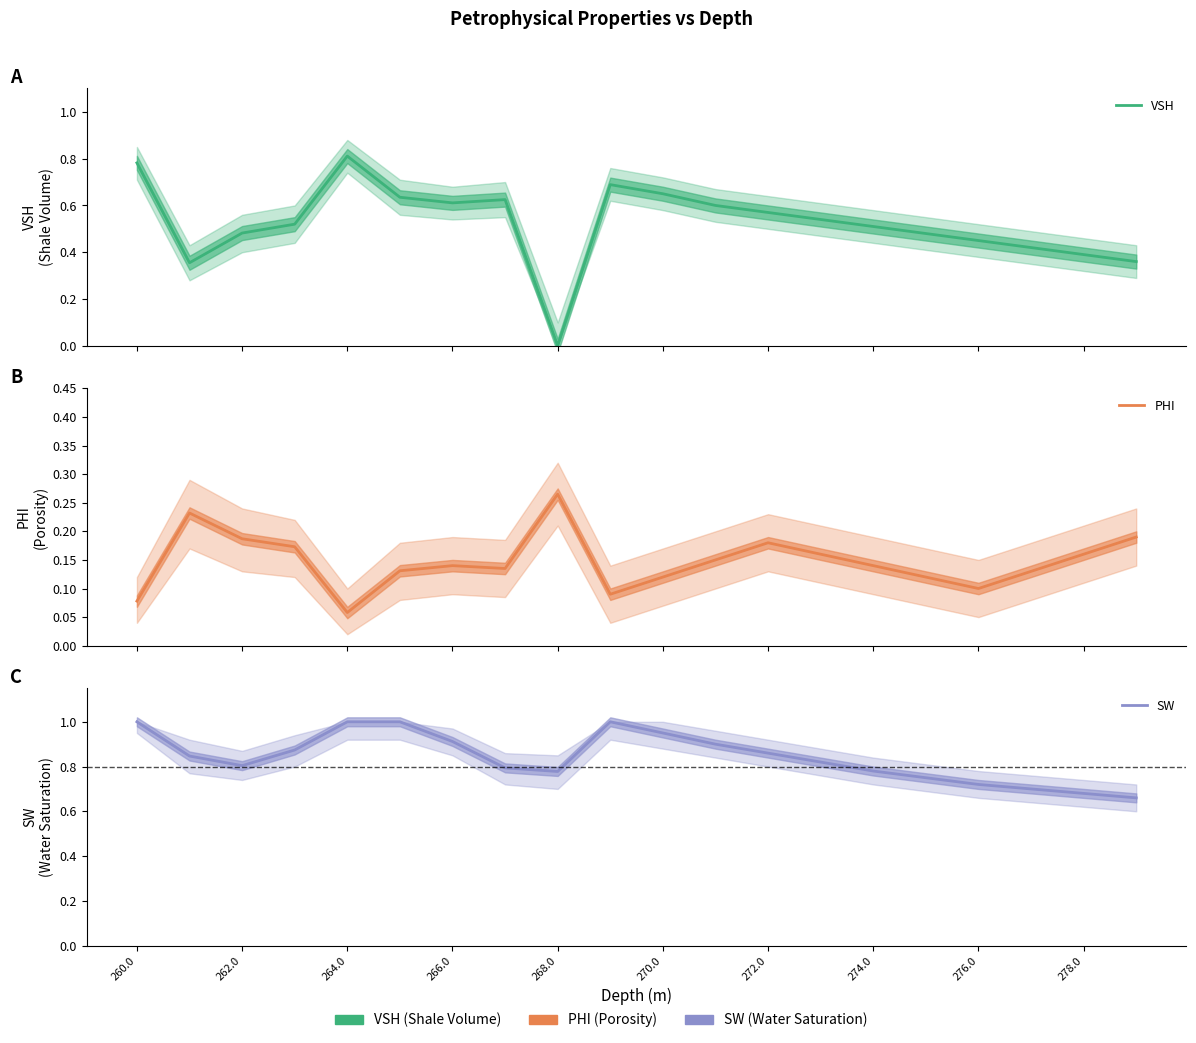

What are all the series names shown in the legend?

VSH, PHI, SW